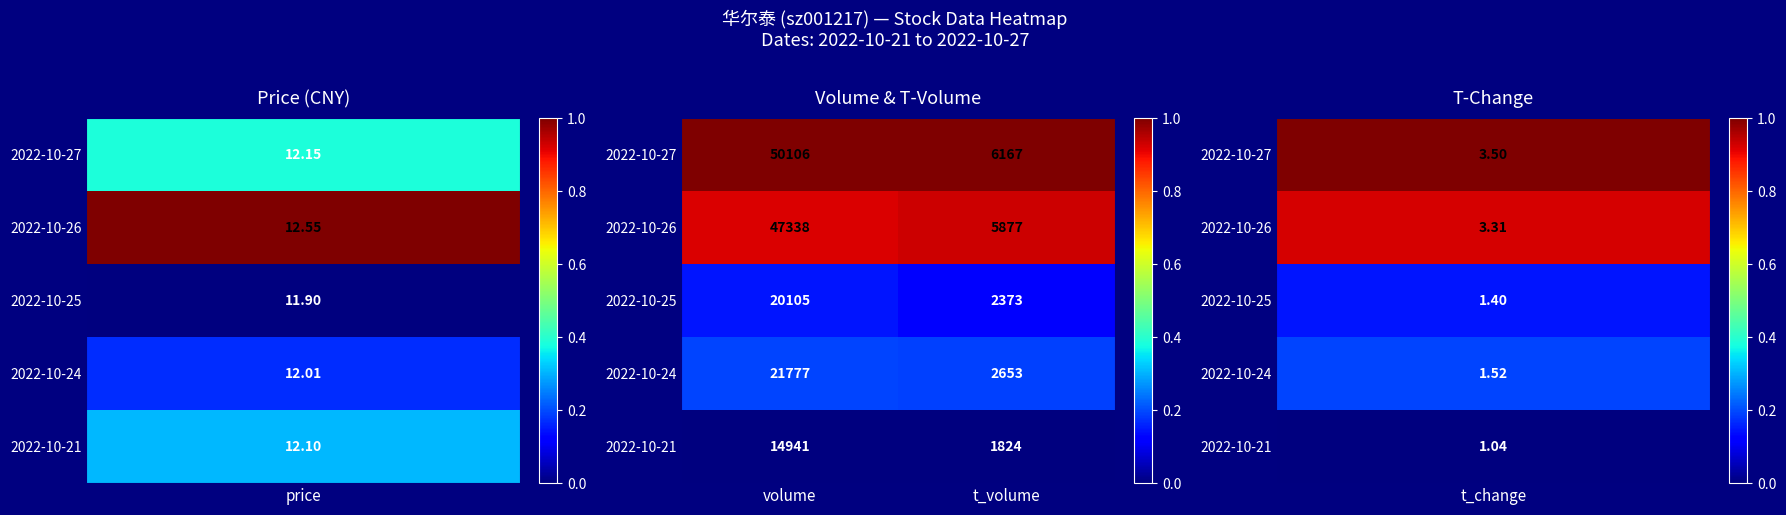

The value of 2022-10-27 at volume is 30852. True or false?

False